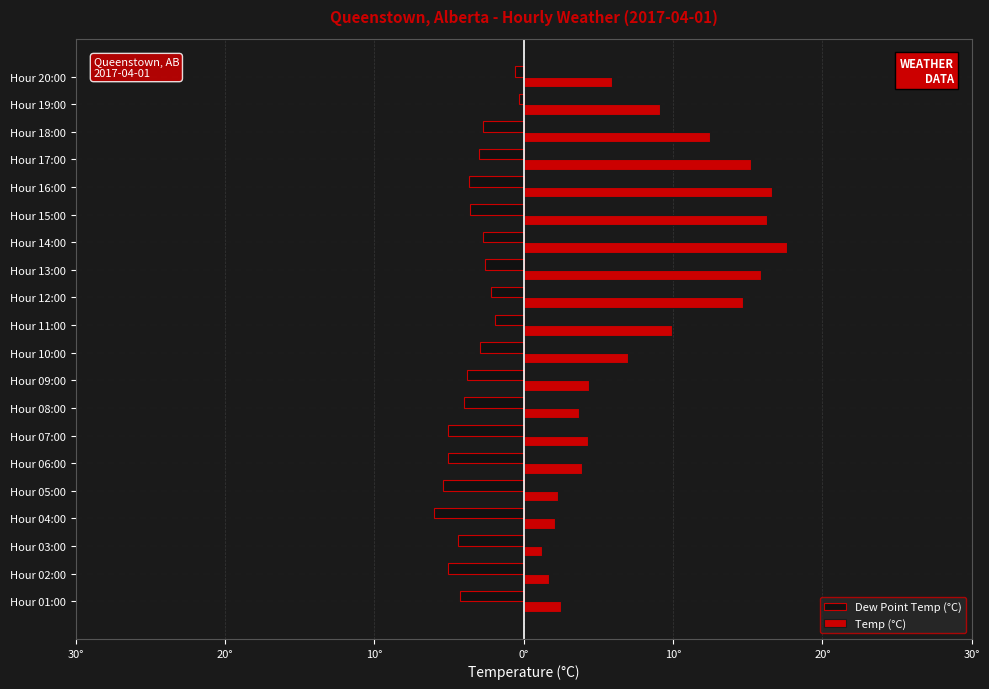

What are all the series names shown in the legend?

Dew Point Temp (°C), Temp (°C)